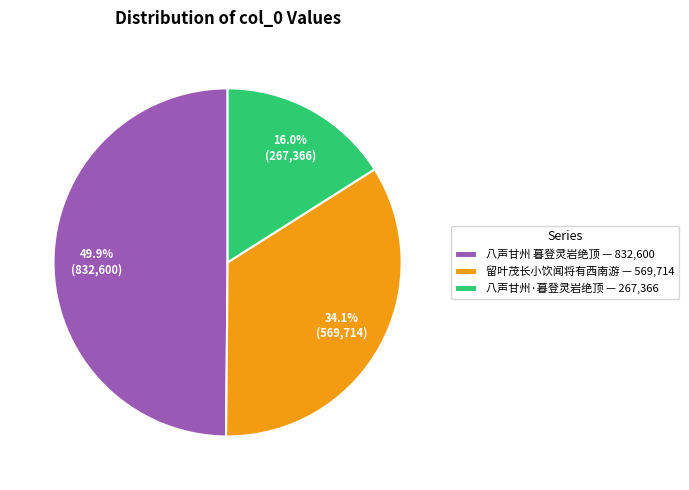

Which slice is the smallest?

八声甘州·暮登灵岩绝顶 — 267,366